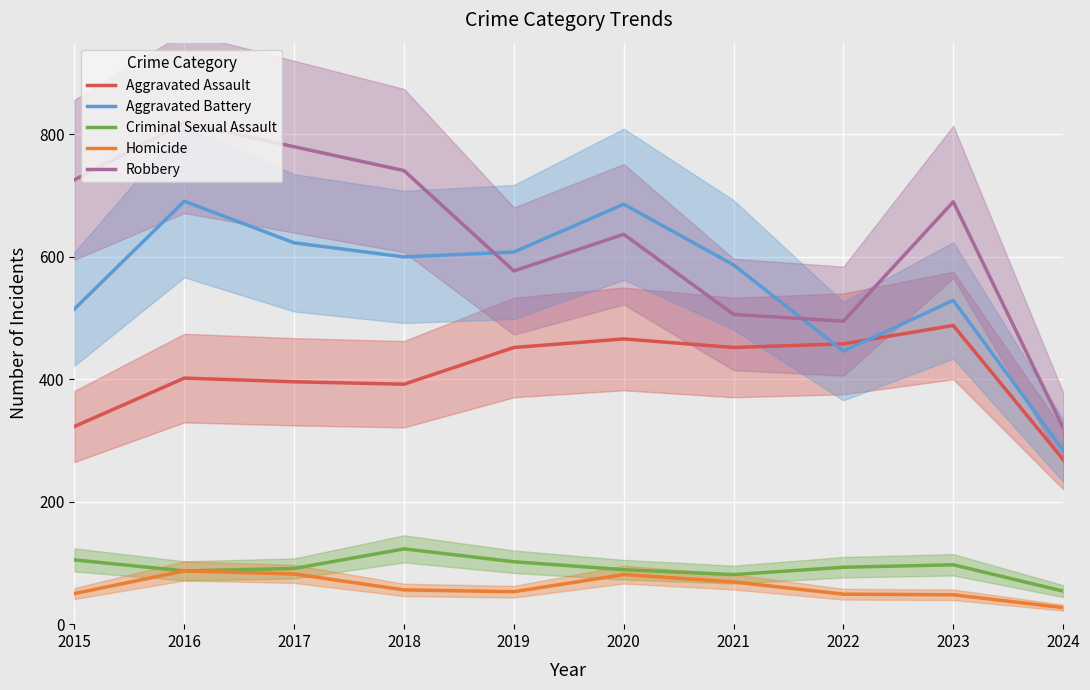

What is the value of the Criminal Sexual Assault point at the 6th from the left?

89